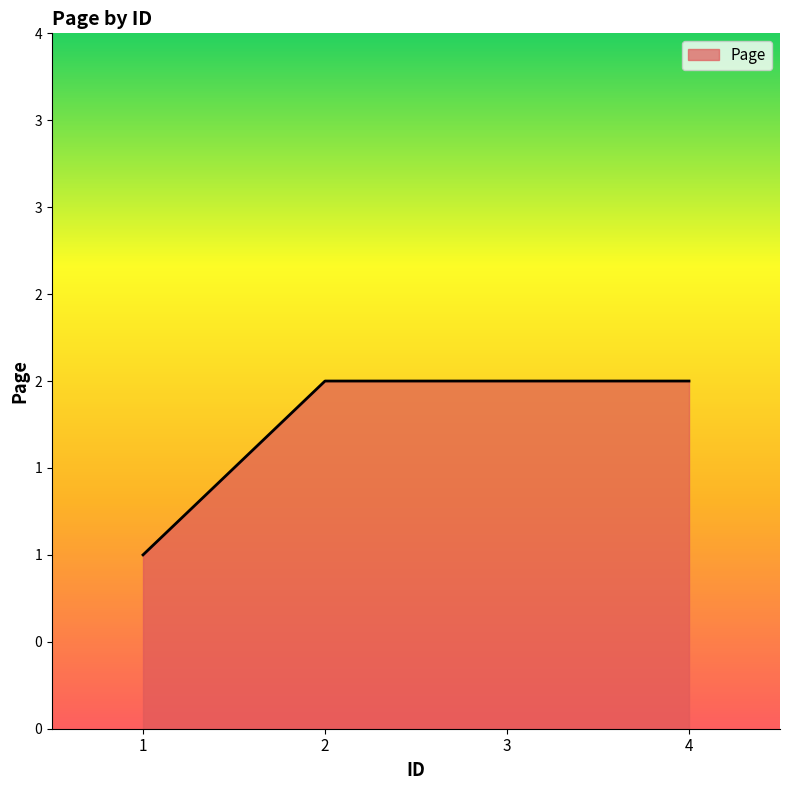

The value at 1 is 0. True or false?

False